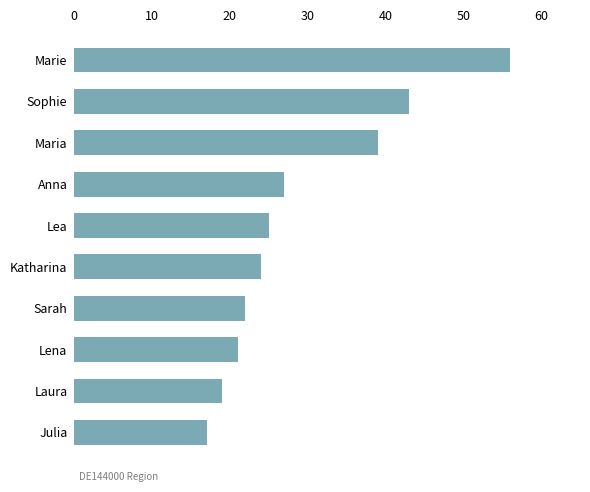

Reading bottom to top, list all the values displayed in this chart.

17	19	21	22	24	25	27	39	43	56